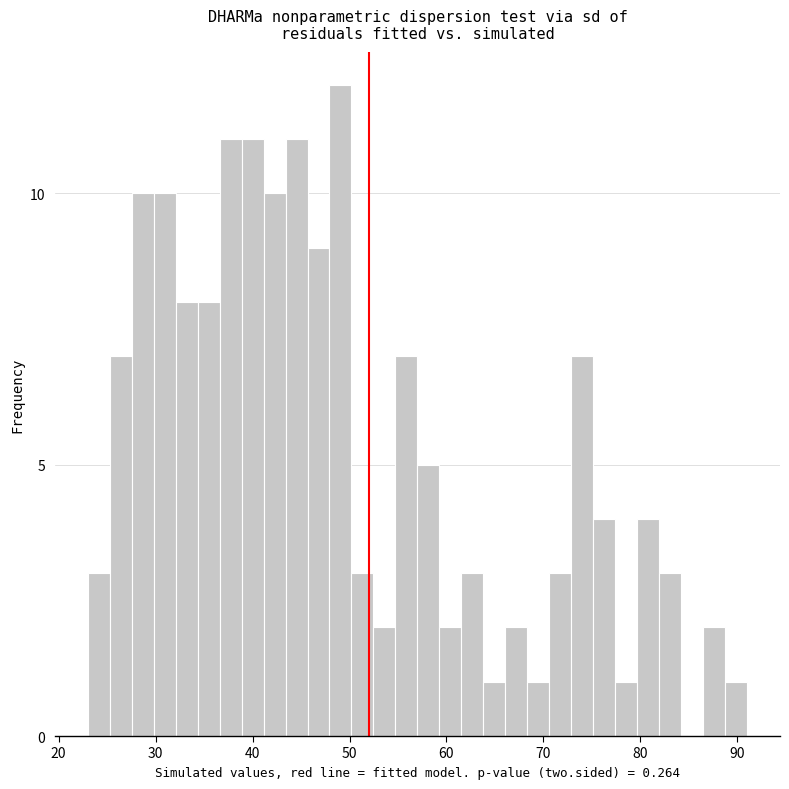

Read against the x-axis, roughly where is the centre of the tallest bar?

49